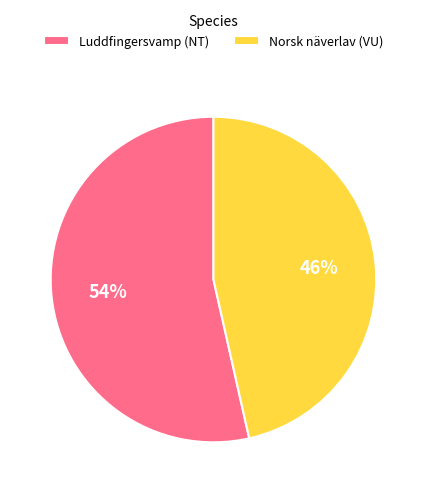

Rank the categories by value from lowest to highest.

Norsk näverlav (VU), Luddfingersvamp (NT)